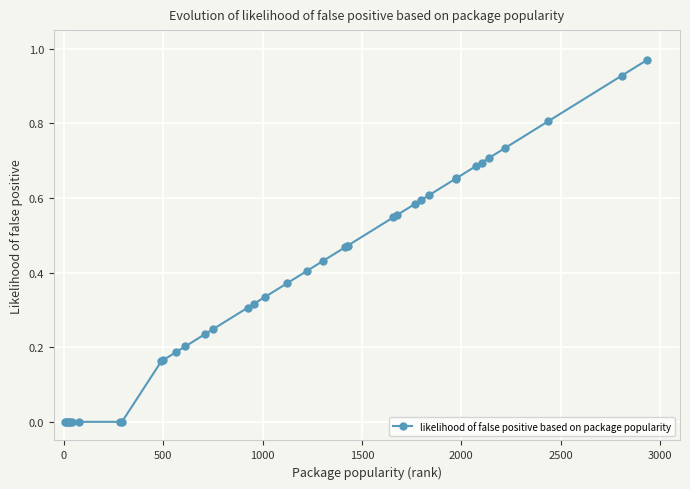

What is the sum of all values?

14.5